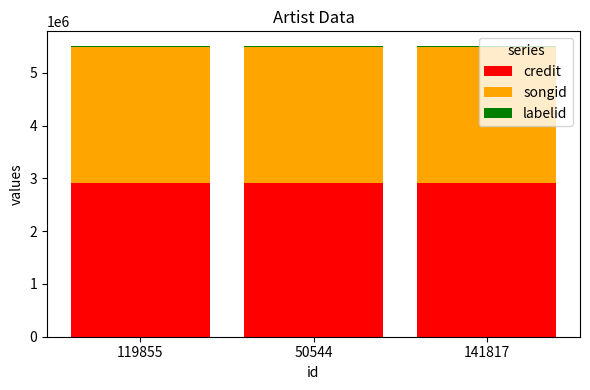

What is the lowest value of the credit series?

2909182